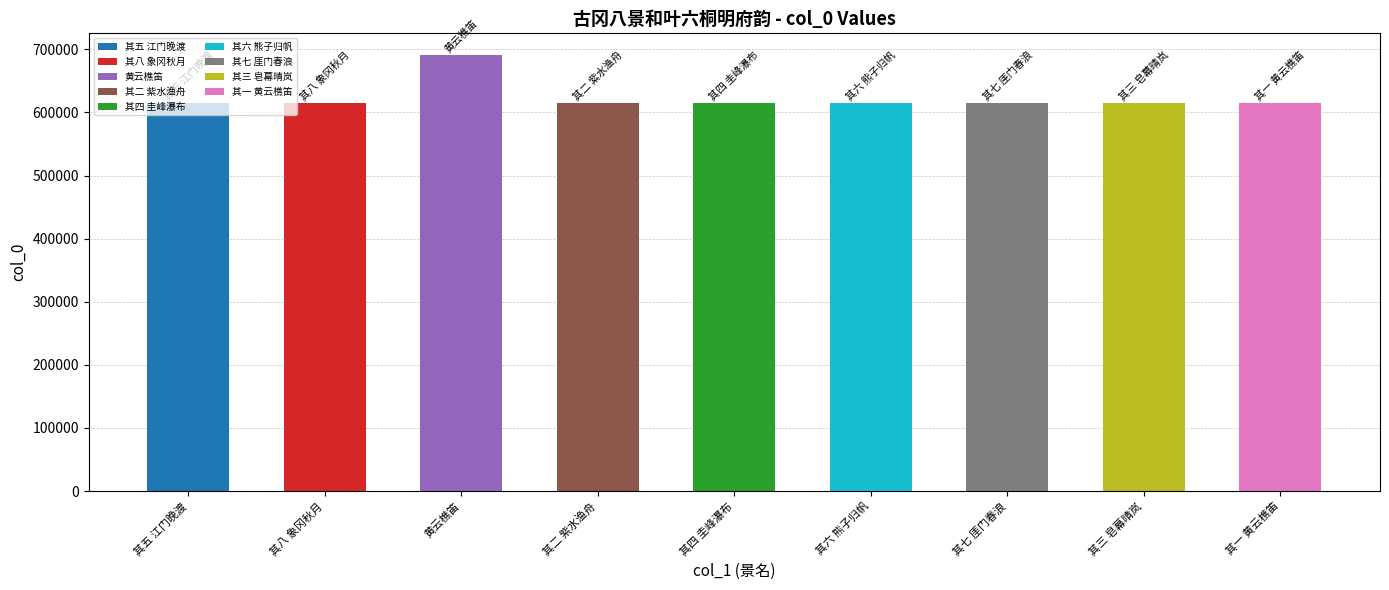

What is the difference between the values at 其六 熊子归帆 and 其七 厓门春浪?

1